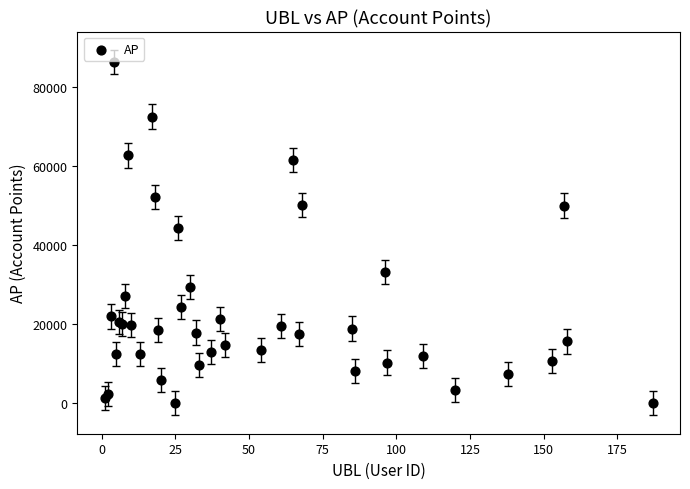

What Y value in the scatter plot is closest to 43130?

44339